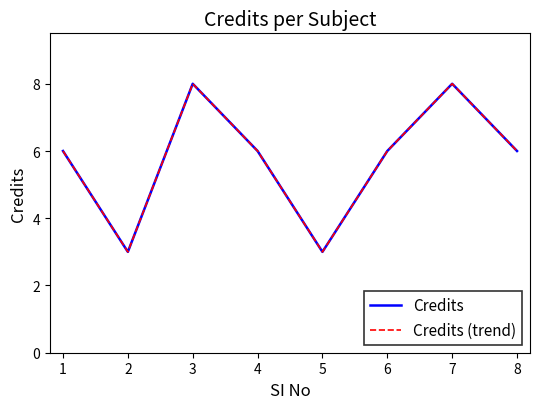

In Credits, how many points are higher than both neighbors (excluding endpoints)?

2